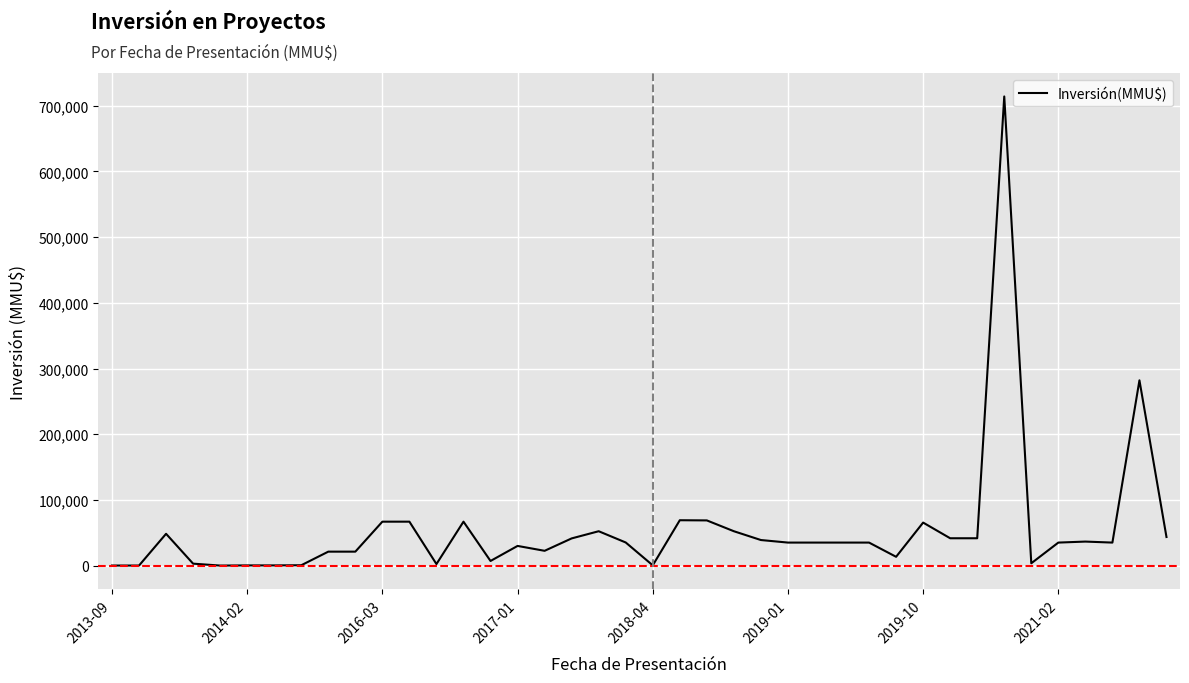

True or false: the data has more than 0 interior local peaks.

True